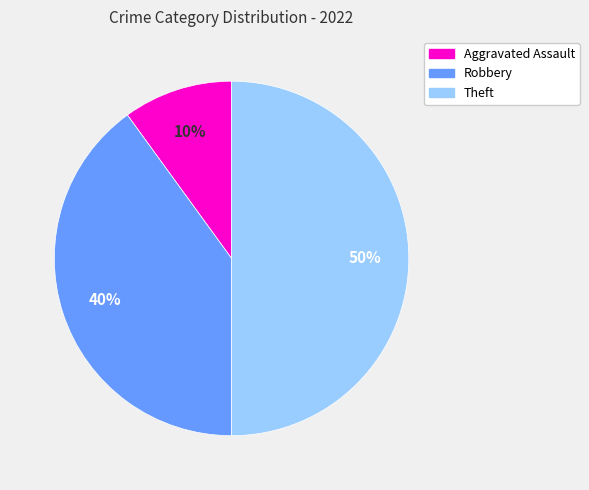

What is the smallest slice in the pie chart?

Aggravated Assault